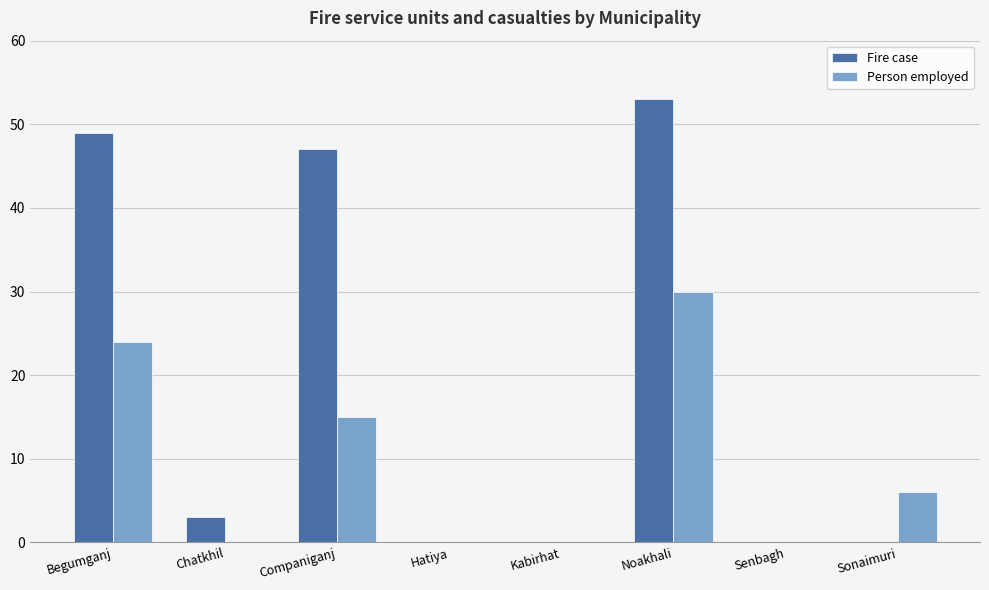

Which label corresponds to the largest value in the chart?

Noakhali